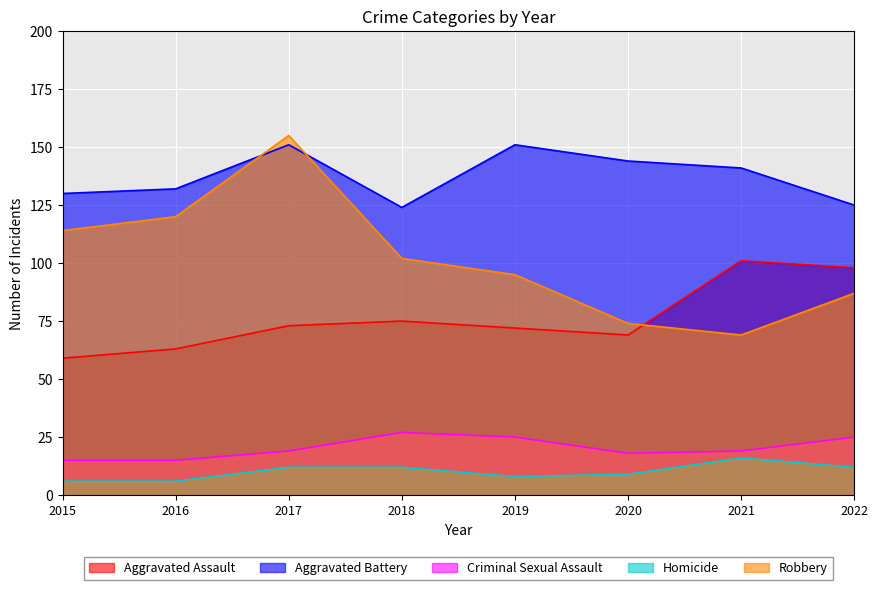

Which series has the largest total across all categories?

Aggravated Battery